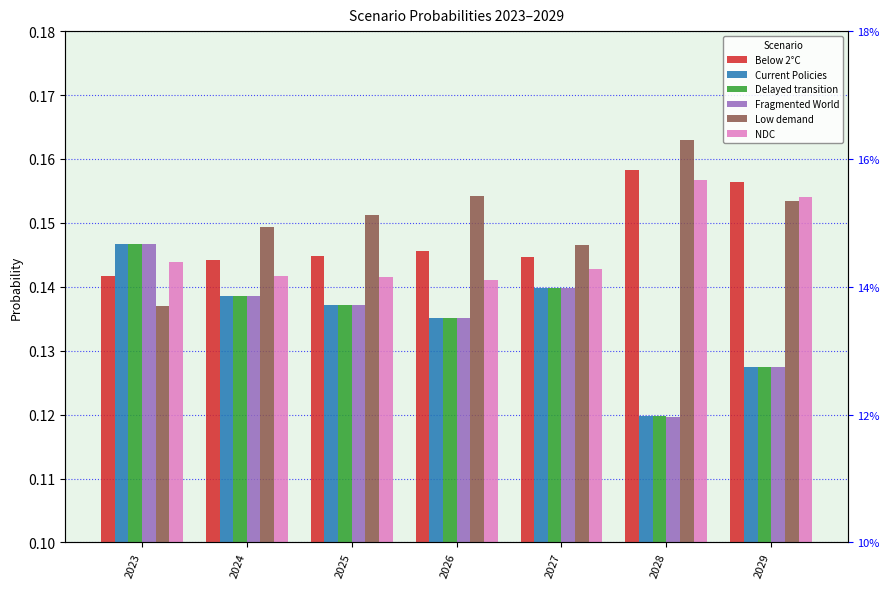

Count the Delayed transition values in the range 0 to 1.

7